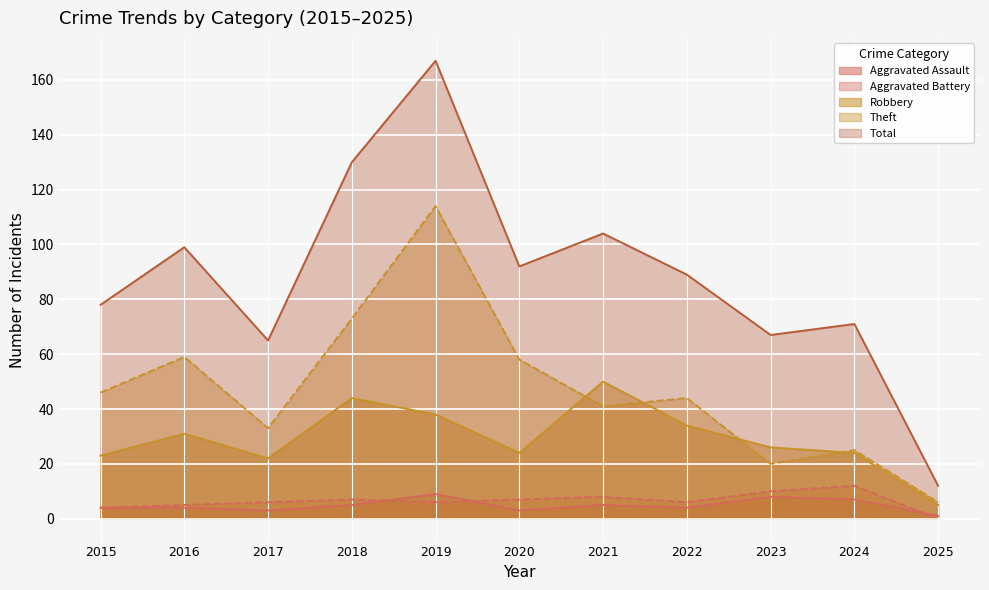

How many data points in Total are less than 89?

5